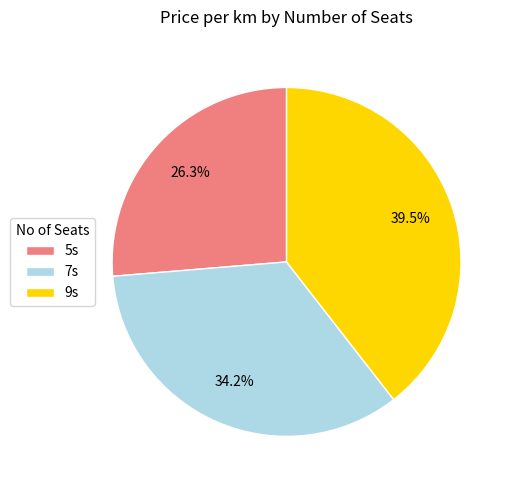

What percentage is NOT represented by 7s?

65.8%